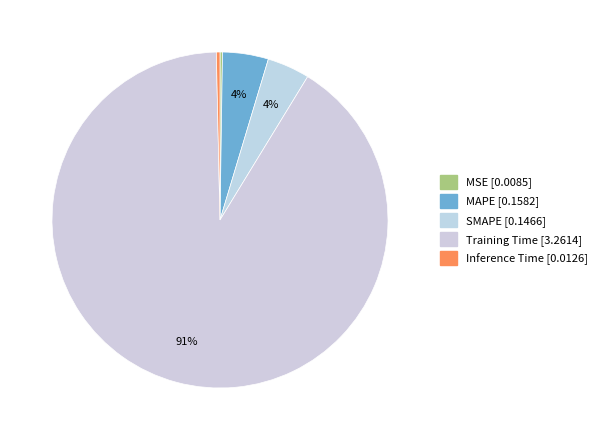

The MSE slice represents 1% of the pie. True or false?

False